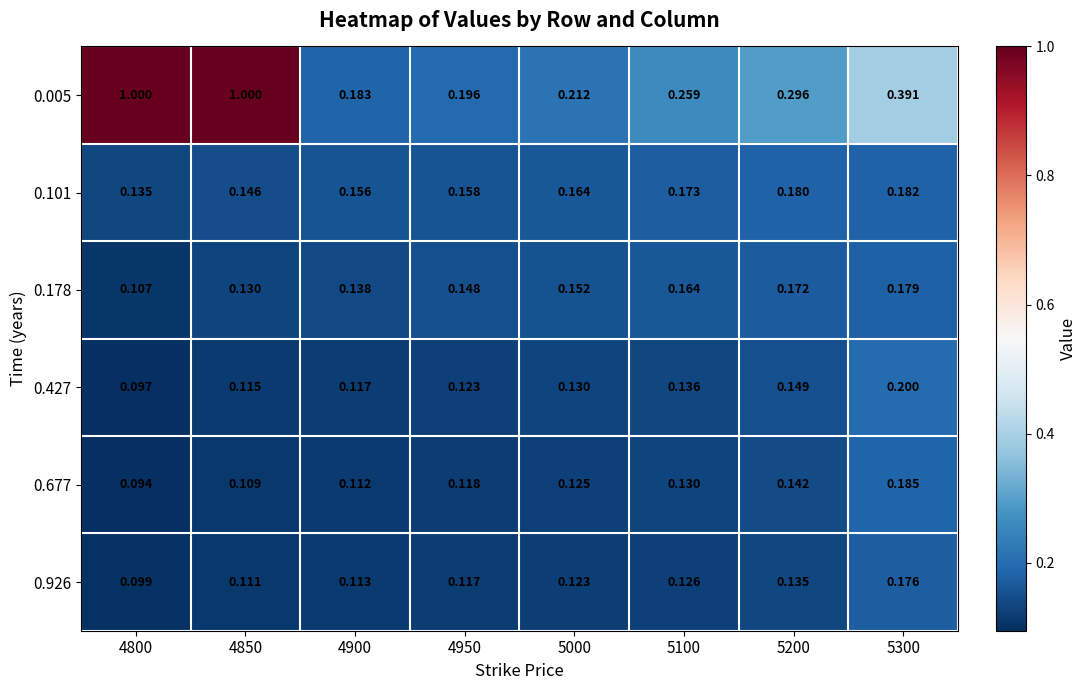

Is the value of 0.427 at 5300 greater than the value of 0.926 at 5300?

Yes